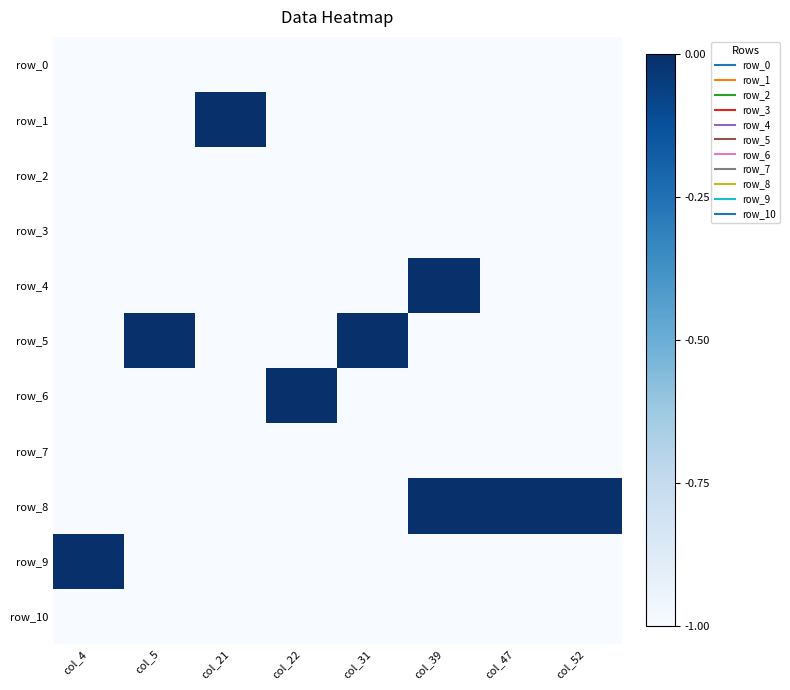

Reading right to left, list all the values displayed in this chart.

row_0: col_52=0	col_47=0	col_39=0	col_31=0	col_22=0	col_21=0	col_5=0	col_4=0
row_1: col_52=0	col_47=0	col_39=0	col_31=0	col_22=0	col_21=1	col_5=0	col_4=0
row_2: col_52=0	col_47=0	col_39=0	col_31=0	col_22=0	col_21=0	col_5=0	col_4=0
row_3: col_52=0	col_47=0	col_39=0	col_31=0	col_22=0	col_21=0	col_5=0	col_4=0
row_4: col_52=0	col_47=0	col_39=1	col_31=0	col_22=0	col_21=0	col_5=0	col_4=0
row_5: col_52=0	col_47=0	col_39=0	col_31=1	col_22=0	col_21=0	col_5=1	col_4=0
row_6: col_52=0	col_47=0	col_39=0	col_31=0	col_22=1	col_21=0	col_5=0	col_4=0
row_7: col_52=0	col_47=0	col_39=0	col_31=0	col_22=0	col_21=0	col_5=0	col_4=0
row_8: col_52=1	col_47=1	col_39=1	col_31=0	col_22=0	col_21=0	col_5=0	col_4=0
row_9: col_52=0	col_47=0	col_39=0	col_31=0	col_22=0	col_21=0	col_5=0	col_4=1
row_10: col_52=0	col_47=0	col_39=0	col_31=0	col_22=0	col_21=0	col_5=0	col_4=0